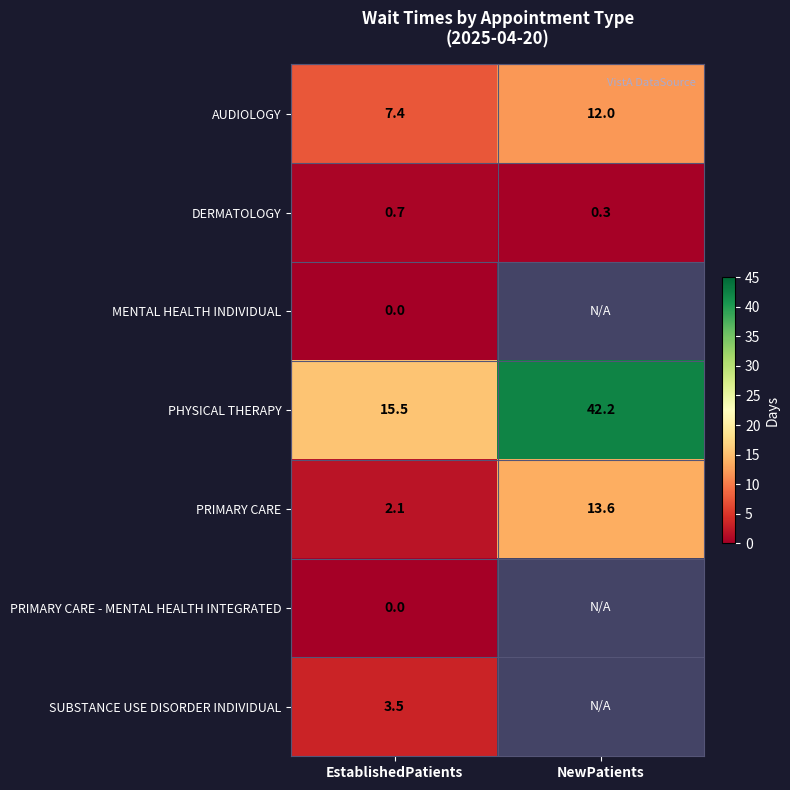

Count the number of categories in the chart.

2